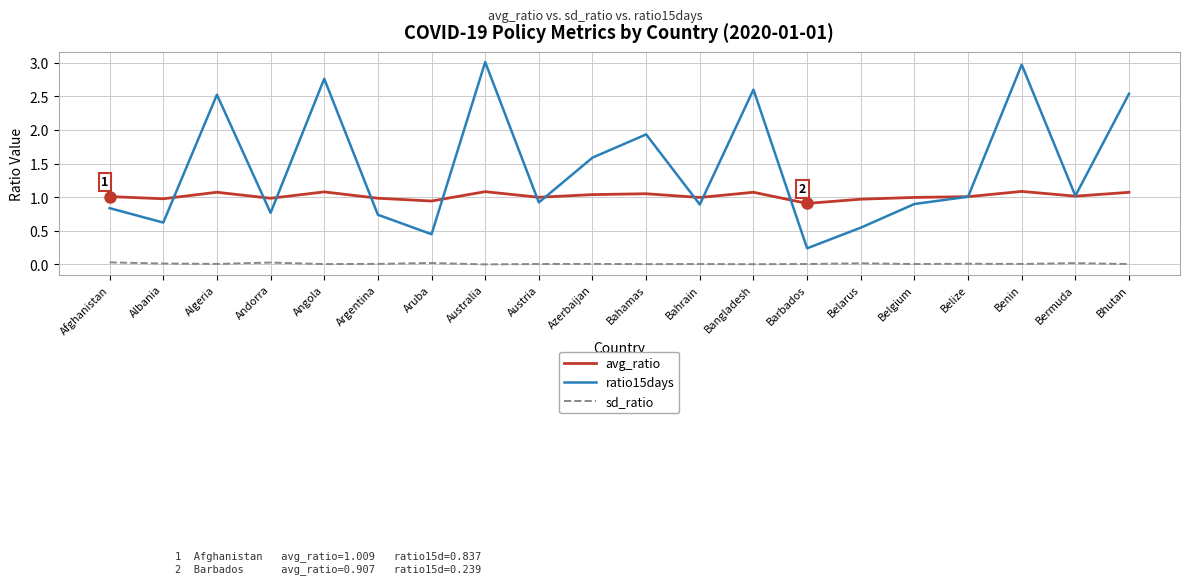

How many series are shown in this chart?

3